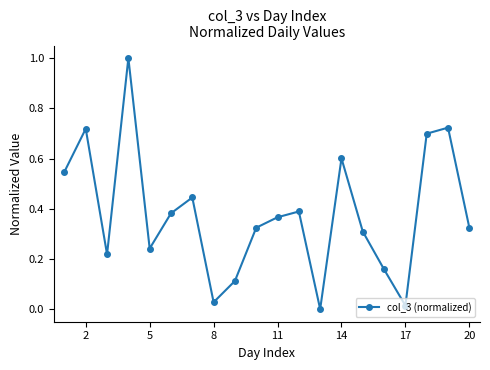

What is the greatest value displayed?

1.0